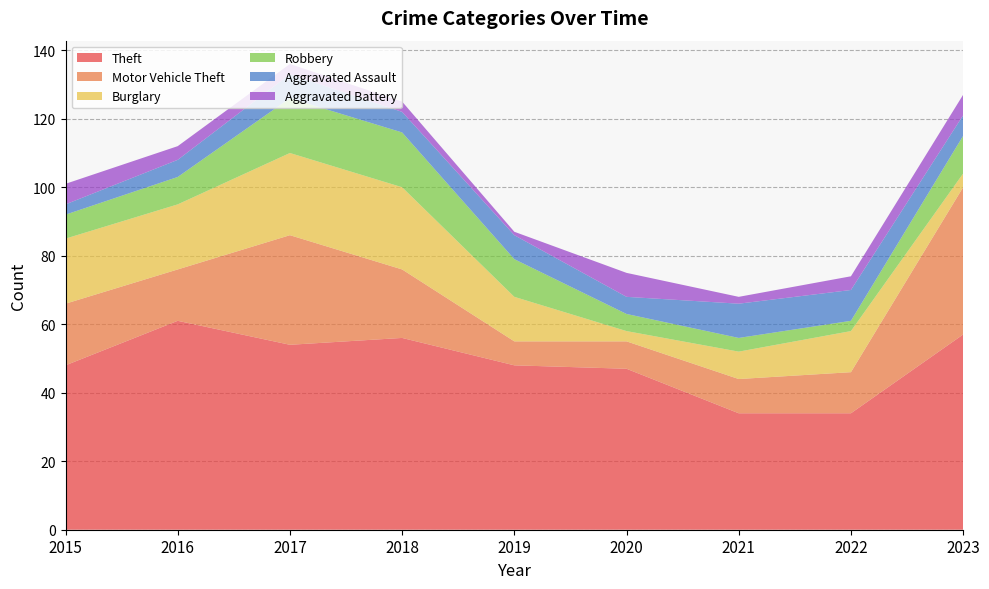

Reading left to right, transcribe all the data shown in this chart.

Theft: 2015=48	2016=61	2017=54	2018=56	2019=48	2020=47	2021=34	2022=34	2023=57
Motor Vehicle Theft: 2015=18	2016=15	2017=32	2018=20	2019=7	2020=8	2021=10	2022=12	2023=43
Burglary: 2015=19	2016=19	2017=24	2018=24	2019=13	2020=3	2021=8	2022=12	2023=4
Robbery: 2015=7	2016=8	2017=16	2018=16	2019=11	2020=5	2021=4	2022=3	2023=11
Aggravated Assault: 2015=3	2016=5	2017=7	2018=6	2019=7	2020=5	2021=10	2022=9	2023=6
Aggravated Battery: 2015=6	2016=4	2017=3	2018=3	2019=1	2020=7	2021=2	2022=4	2023=6